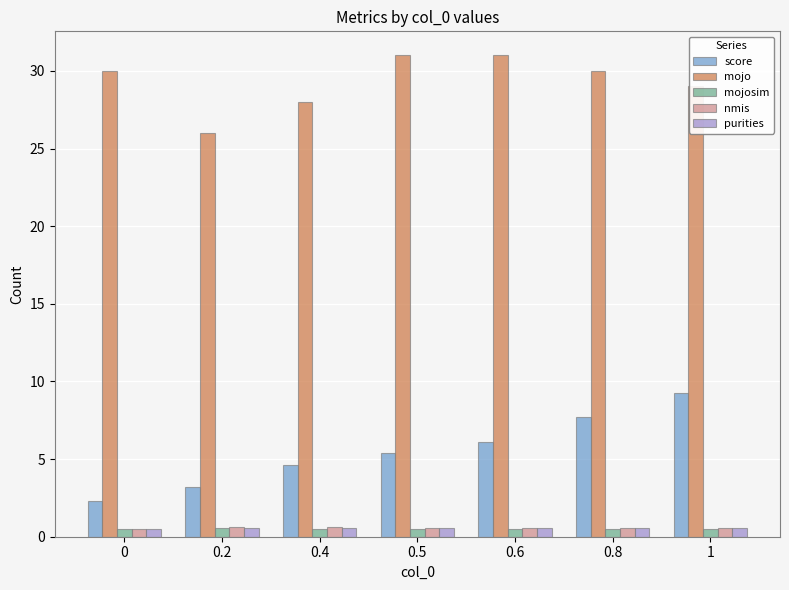

The value of score at 1 is 12.0. True or false?

False